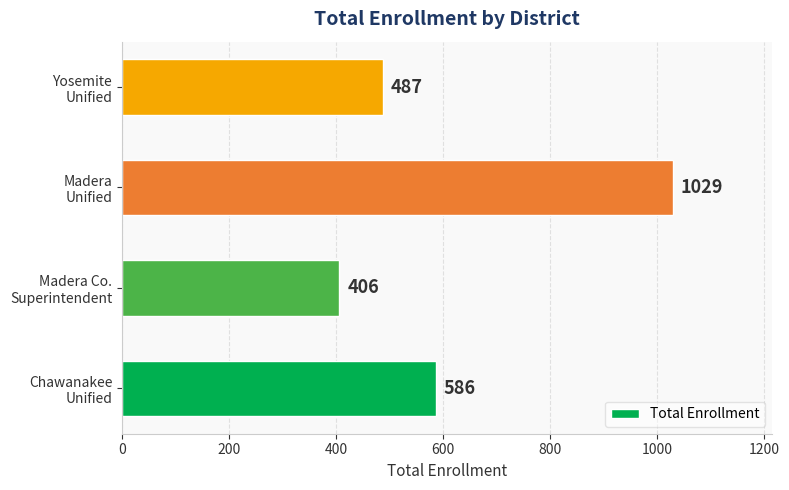

Count the values in the range 487 to 1029.

3